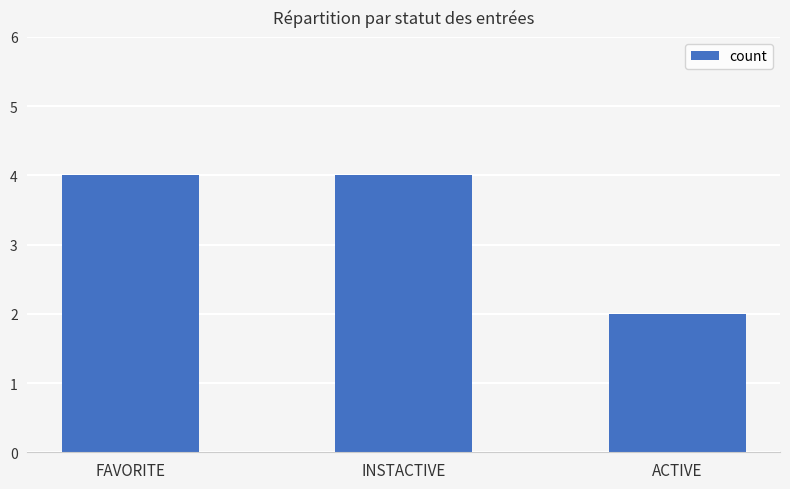

How many bars are there in total?

3